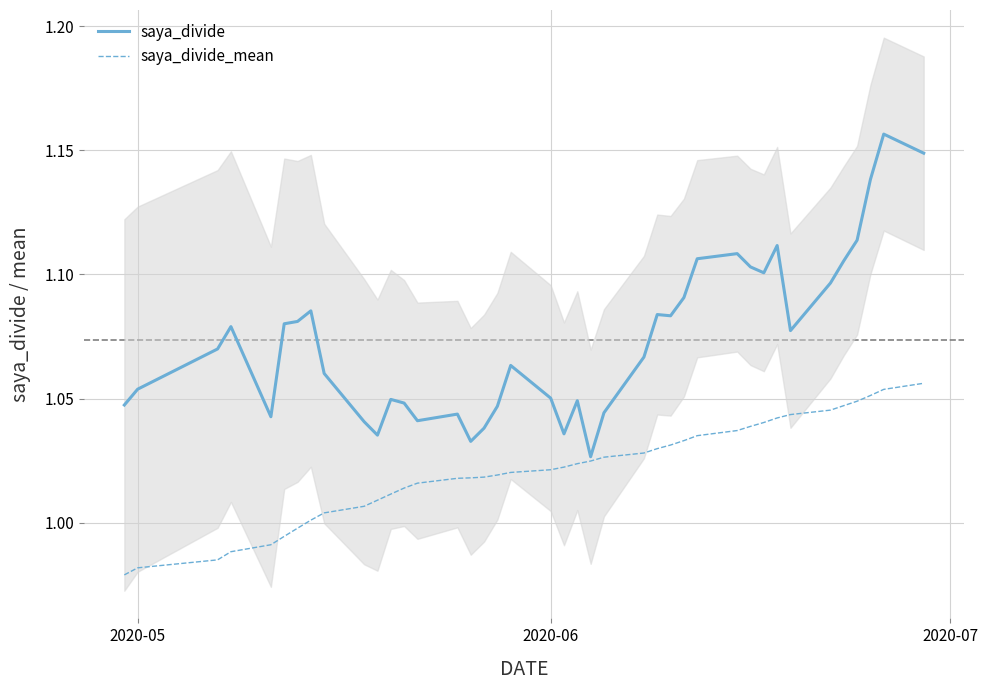

Does the chart display data point markers on the line(s)?

No